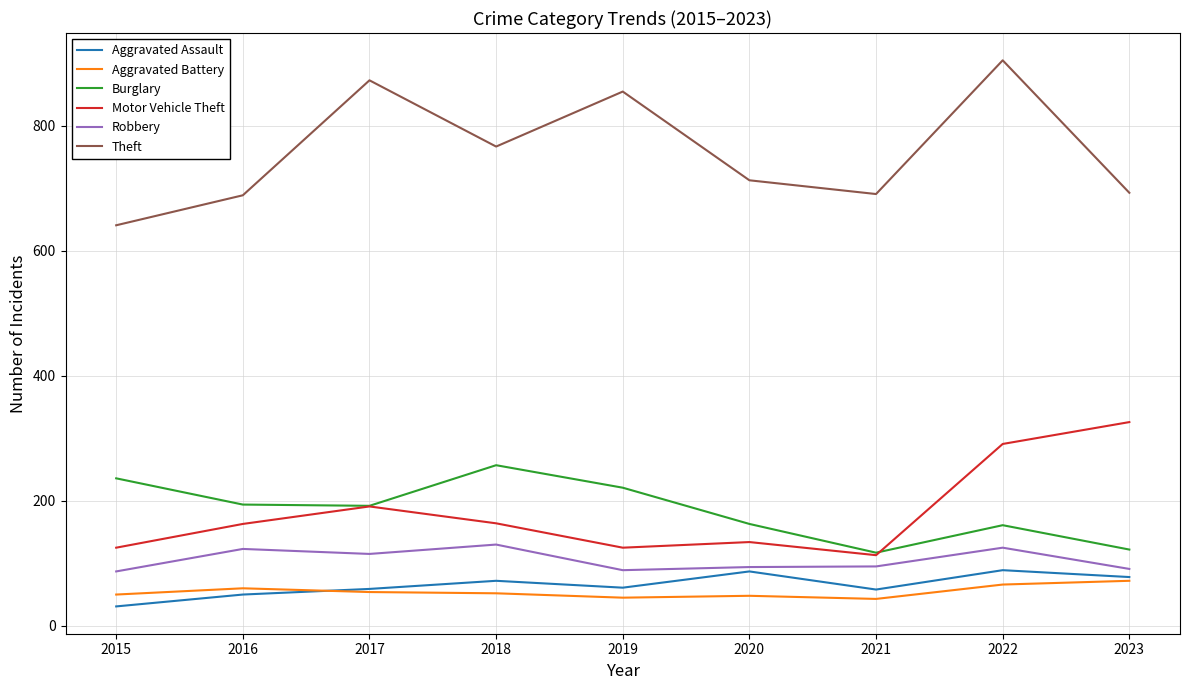

Does the chart display data point markers on the line(s)?

No